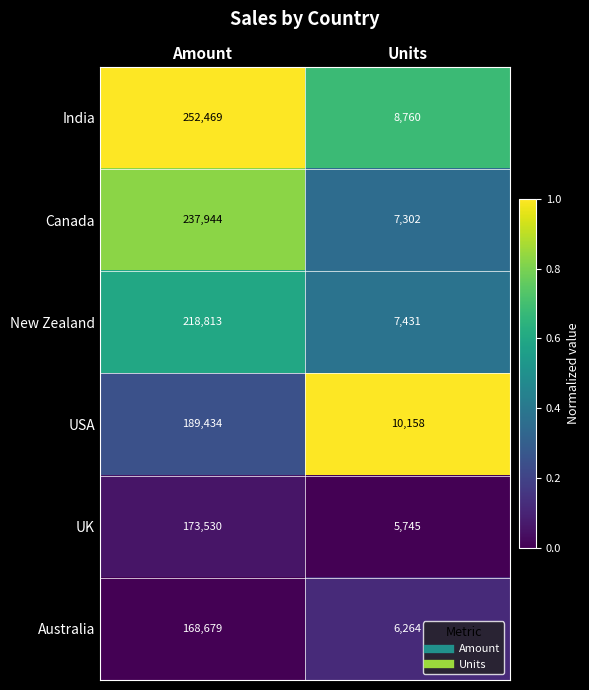

Is it true that Canada equals 3272 at Units?

False